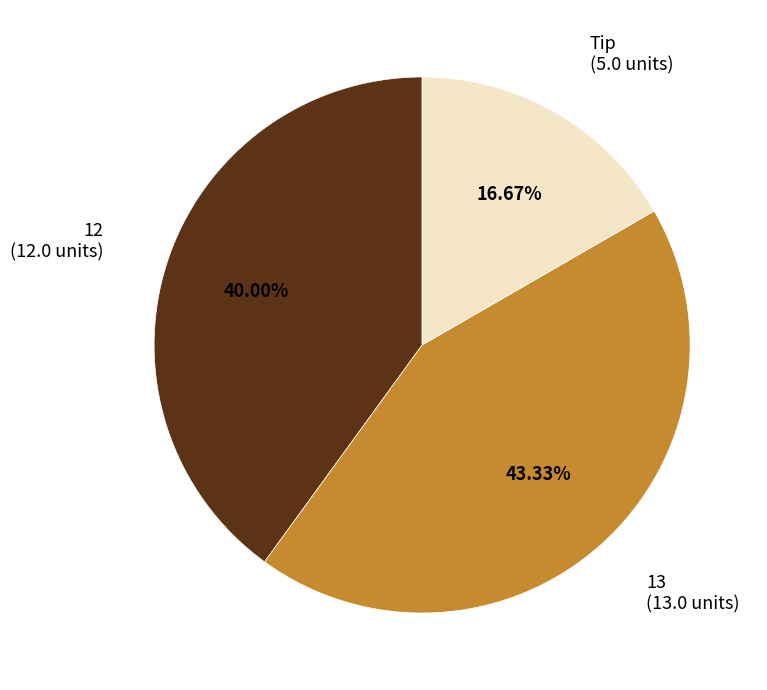

Does Tip represent more than half of the total?

No